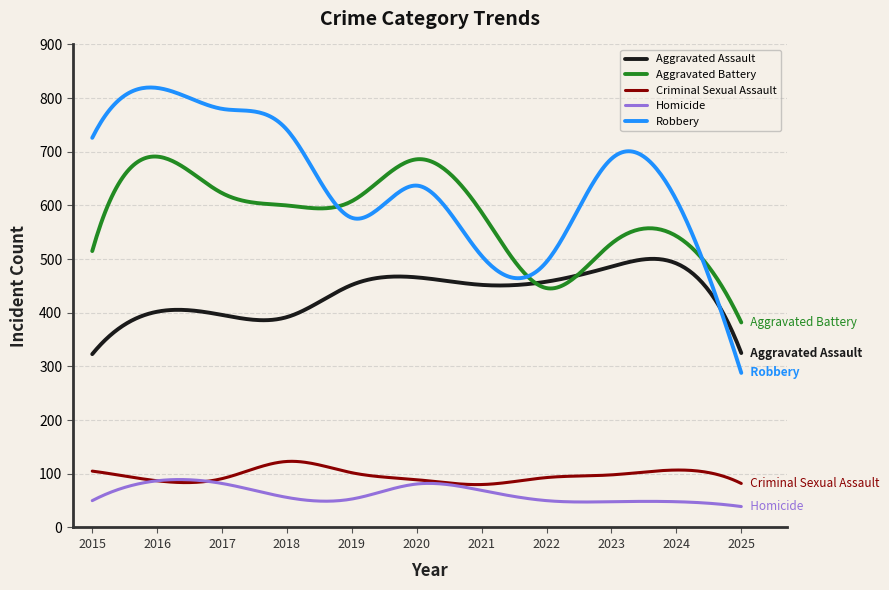

What is the minimum value for Criminal Sexual Assault?

79.9